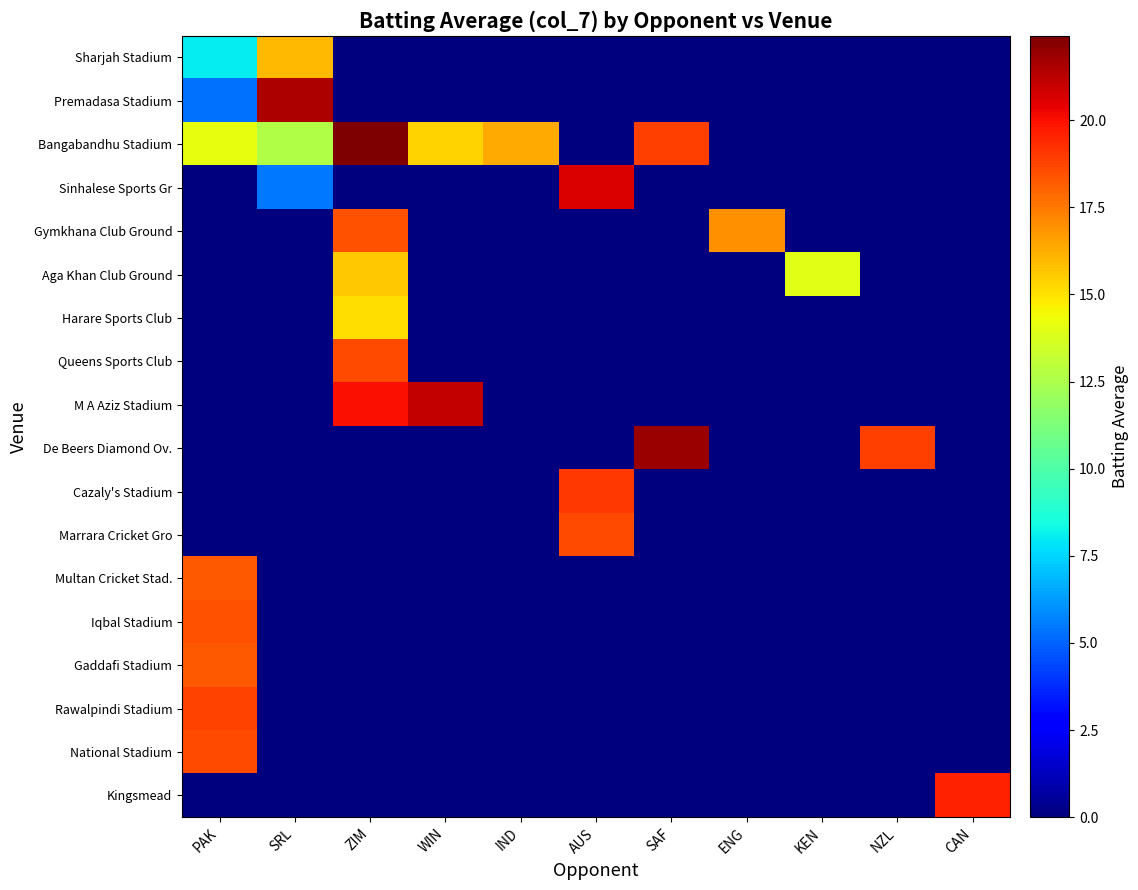

Reading left to right, extract all data points from this chart.

Sharjah Stadium: PAK=8.0	SRL=16.0	ZIM=0.0	WIN=0.0	IND=0.0	AUS=0.0	SAF=0.0	ENG=0.0	KEN=0.0	NZL=0.0	CAN=0.0
Premadasa Stadium: PAK=5.3	SRL=21.5	ZIM=0.0	WIN=0.0	IND=0.0	AUS=0.0	SAF=0.0	ENG=0.0	KEN=0.0	NZL=0.0	CAN=0.0
Bangabandhu Stadium: PAK=14.1	SRL=12.6	ZIM=22.4	WIN=15.3	IND=16.3	AUS=0.0	SAF=18.9	ENG=0.0	KEN=0.0	NZL=0.0	CAN=0.0
Sinhalese Sports Gr: PAK=0.0	SRL=5.5	ZIM=0.0	WIN=0.0	IND=0.0	AUS=20.6	SAF=0.0	ENG=0.0	KEN=0.0	NZL=0.0	CAN=0.0
Gymkhana Club Ground: PAK=0.0	SRL=0.0	ZIM=18.4	WIN=0.0	IND=0.0	AUS=0.0	SAF=0.0	ENG=16.9	KEN=0.0	NZL=0.0	CAN=0.0
Aga Khan Club Ground: PAK=0.0	SRL=0.0	ZIM=15.7	WIN=0.0	IND=0.0	AUS=0.0	SAF=0.0	ENG=0.0	KEN=14.0	NZL=0.0	CAN=0.0
Harare Sports Club: PAK=0.0	SRL=0.0	ZIM=15.1	WIN=0.0	IND=0.0	AUS=0.0	SAF=0.0	ENG=0.0	KEN=0.0	NZL=0.0	CAN=0.0
Queens Sports Club: PAK=0.0	SRL=0.0	ZIM=18.6	WIN=0.0	IND=0.0	AUS=0.0	SAF=0.0	ENG=0.0	KEN=0.0	NZL=0.0	CAN=0.0
M A Aziz Stadium: PAK=0.0	SRL=0.0	ZIM=20.0	WIN=21.1	IND=0.0	AUS=0.0	SAF=0.0	ENG=0.0	KEN=0.0	NZL=0.0	CAN=0.0
De Beers Diamond Ov.: PAK=0.0	SRL=0.0	ZIM=0.0	WIN=0.0	IND=0.0	AUS=0.0	SAF=21.8	ENG=0.0	KEN=0.0	NZL=18.9	CAN=0.0
Cazaly's Stadium: PAK=0.0	SRL=0.0	ZIM=0.0	WIN=0.0	IND=0.0	AUS=19.1	SAF=0.0	ENG=0.0	KEN=0.0	NZL=0.0	CAN=0.0
Marrara Cricket Gro: PAK=0.0	SRL=0.0	ZIM=0.0	WIN=0.0	IND=0.0	AUS=18.6	SAF=0.0	ENG=0.0	KEN=0.0	NZL=0.0	CAN=0.0
Multan Cricket Stad.: PAK=18.2	SRL=0.0	ZIM=0.0	WIN=0.0	IND=0.0	AUS=0.0	SAF=0.0	ENG=0.0	KEN=0.0	NZL=0.0	CAN=0.0
Iqbal Stadium: PAK=18.4	SRL=0.0	ZIM=0.0	WIN=0.0	IND=0.0	AUS=0.0	SAF=0.0	ENG=0.0	KEN=0.0	NZL=0.0	CAN=0.0
Gaddafi Stadium: PAK=18.3	SRL=0.0	ZIM=0.0	WIN=0.0	IND=0.0	AUS=0.0	SAF=0.0	ENG=0.0	KEN=0.0	NZL=0.0	CAN=0.0
Rawalpindi Stadium: PAK=18.8	SRL=0.0	ZIM=0.0	WIN=0.0	IND=0.0	AUS=0.0	SAF=0.0	ENG=0.0	KEN=0.0	NZL=0.0	CAN=0.0
National Stadium: PAK=18.6	SRL=0.0	ZIM=0.0	WIN=0.0	IND=0.0	AUS=0.0	SAF=0.0	ENG=0.0	KEN=0.0	NZL=0.0	CAN=0.0
Kingsmead: PAK=0.0	SRL=0.0	ZIM=0.0	WIN=0.0	IND=0.0	AUS=0.0	SAF=0.0	ENG=0.0	KEN=0.0	NZL=0.0	CAN=19.6